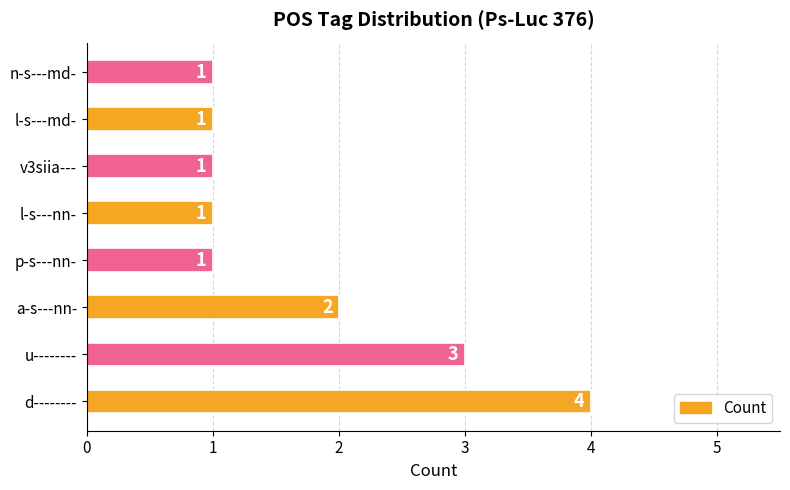

Which has a higher value, n-s---md- or d--------?

d--------